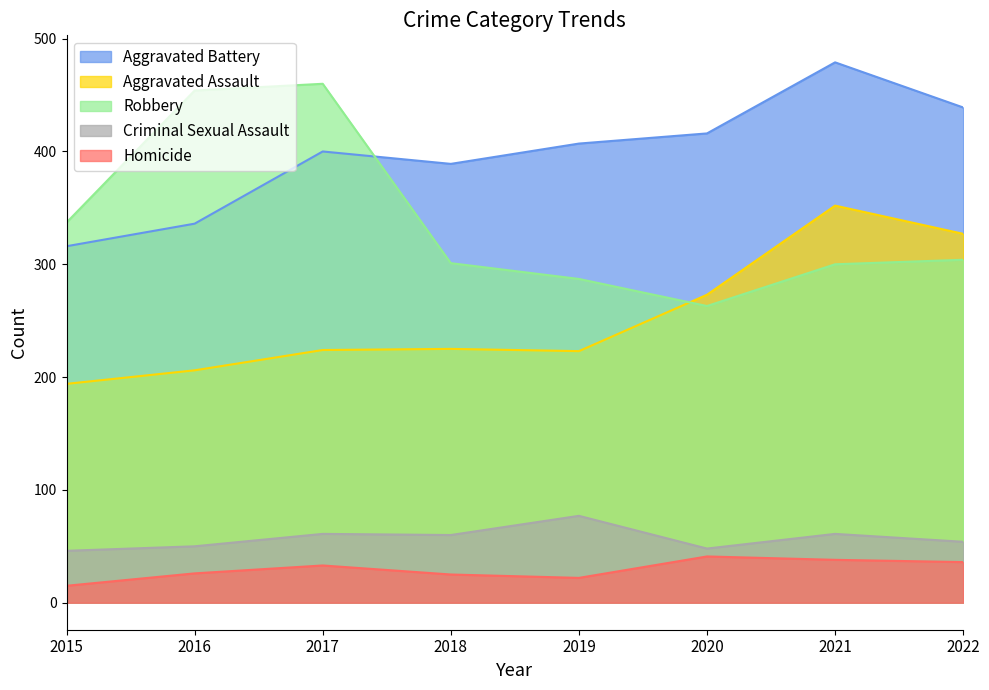

Which category has the highest value in the Robbery series?

2017